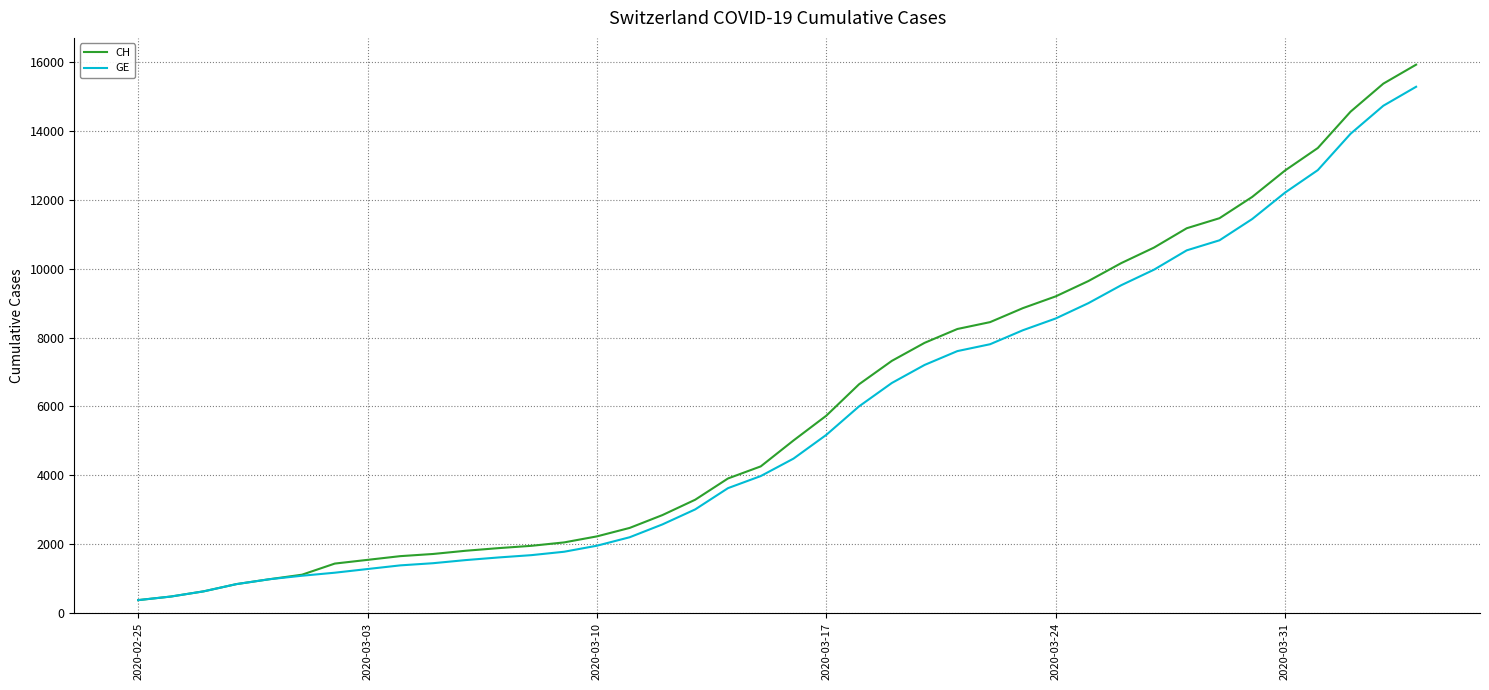

Which series has the largest range (max minus min)?

CH